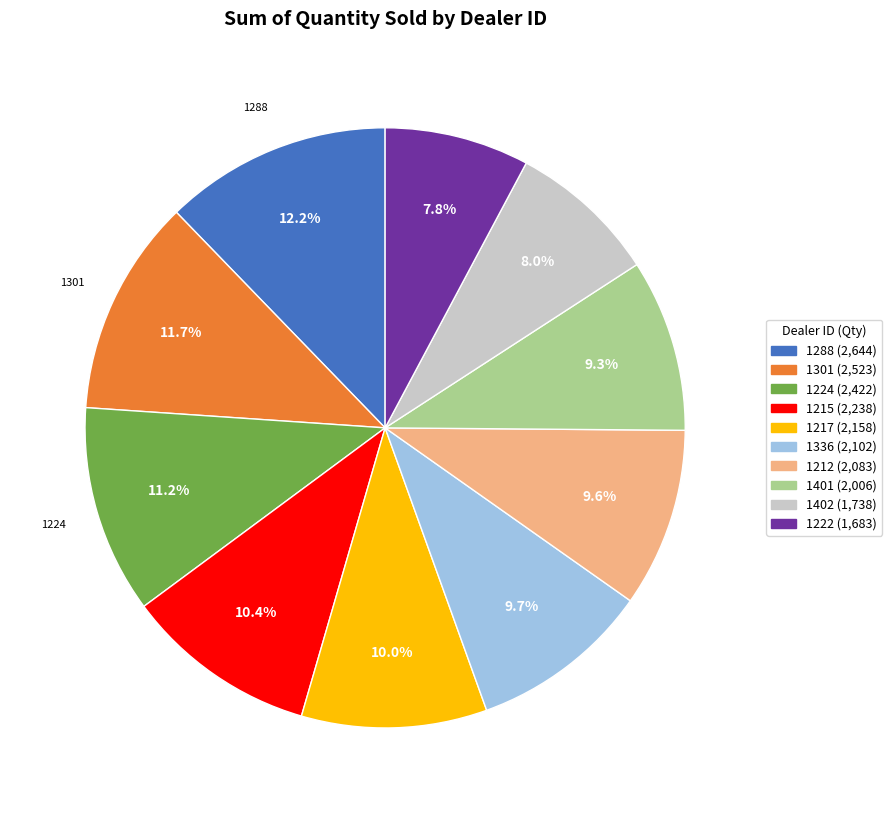

Is there any slice that represents more than half of the pie?

No